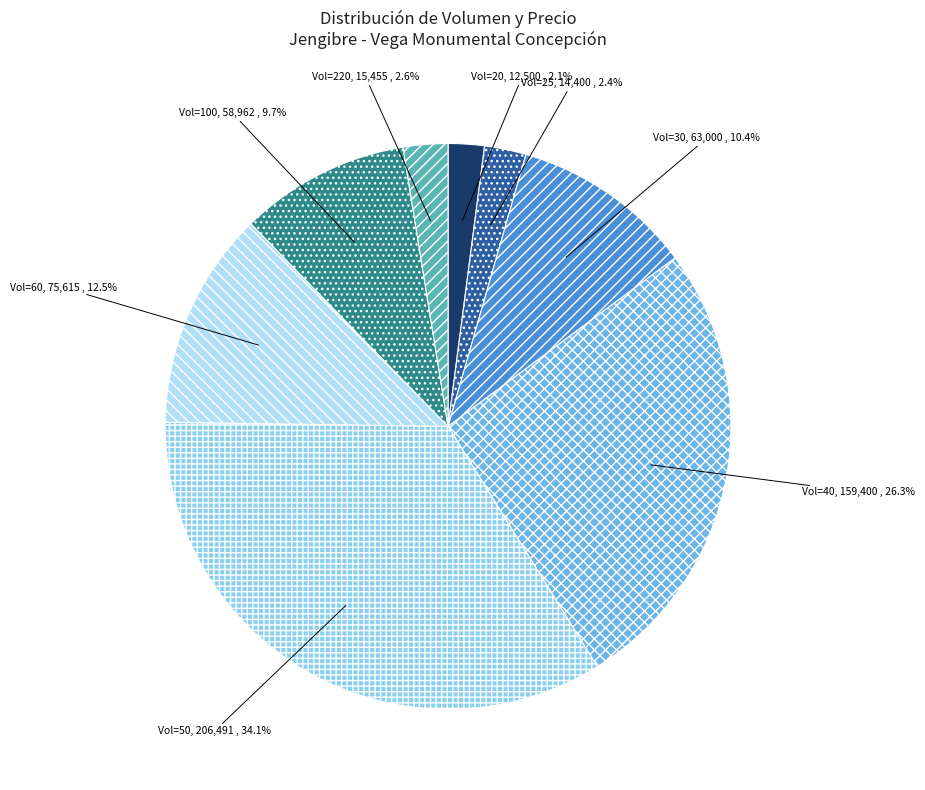

What portion of the pie excludes Vol=50?

65.9%